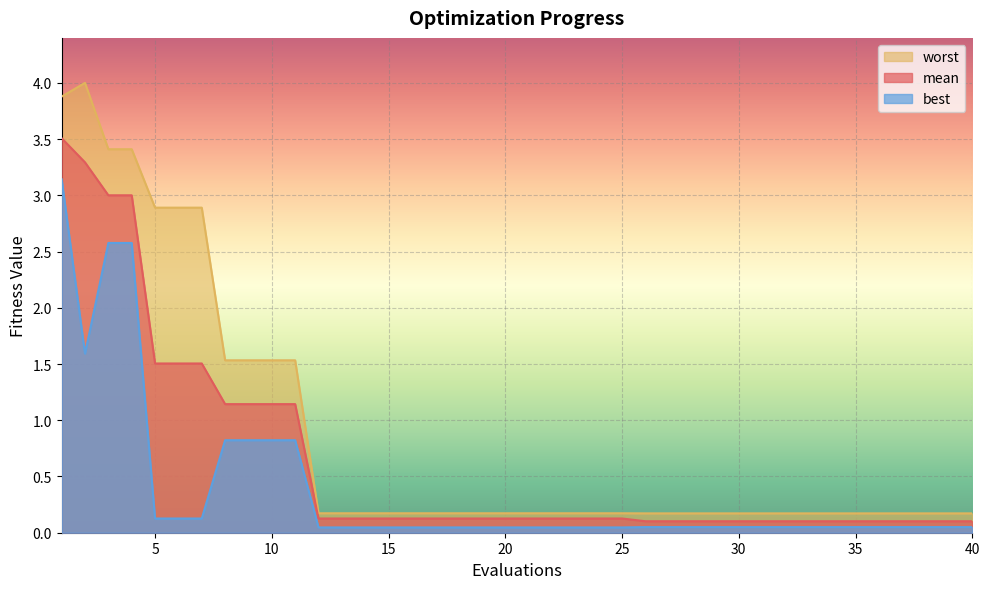

Which has a higher value, 20 or 33?

20